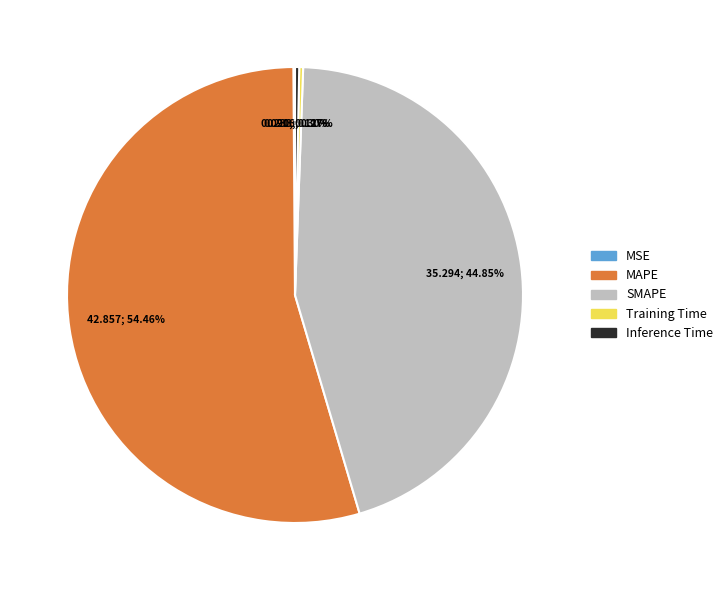

What is the largest slice in the pie chart?

MAPE